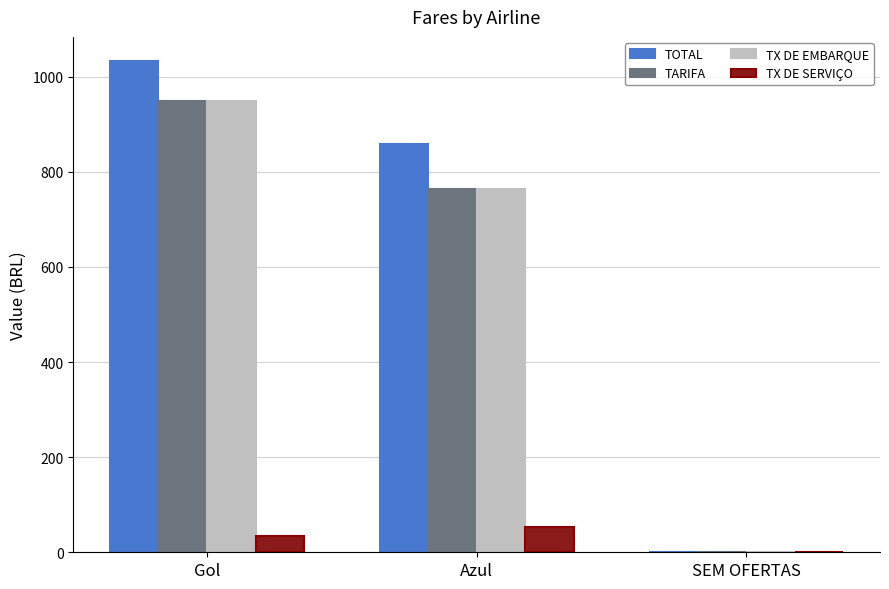

What is the highest value of the TARIFA series?

948.8